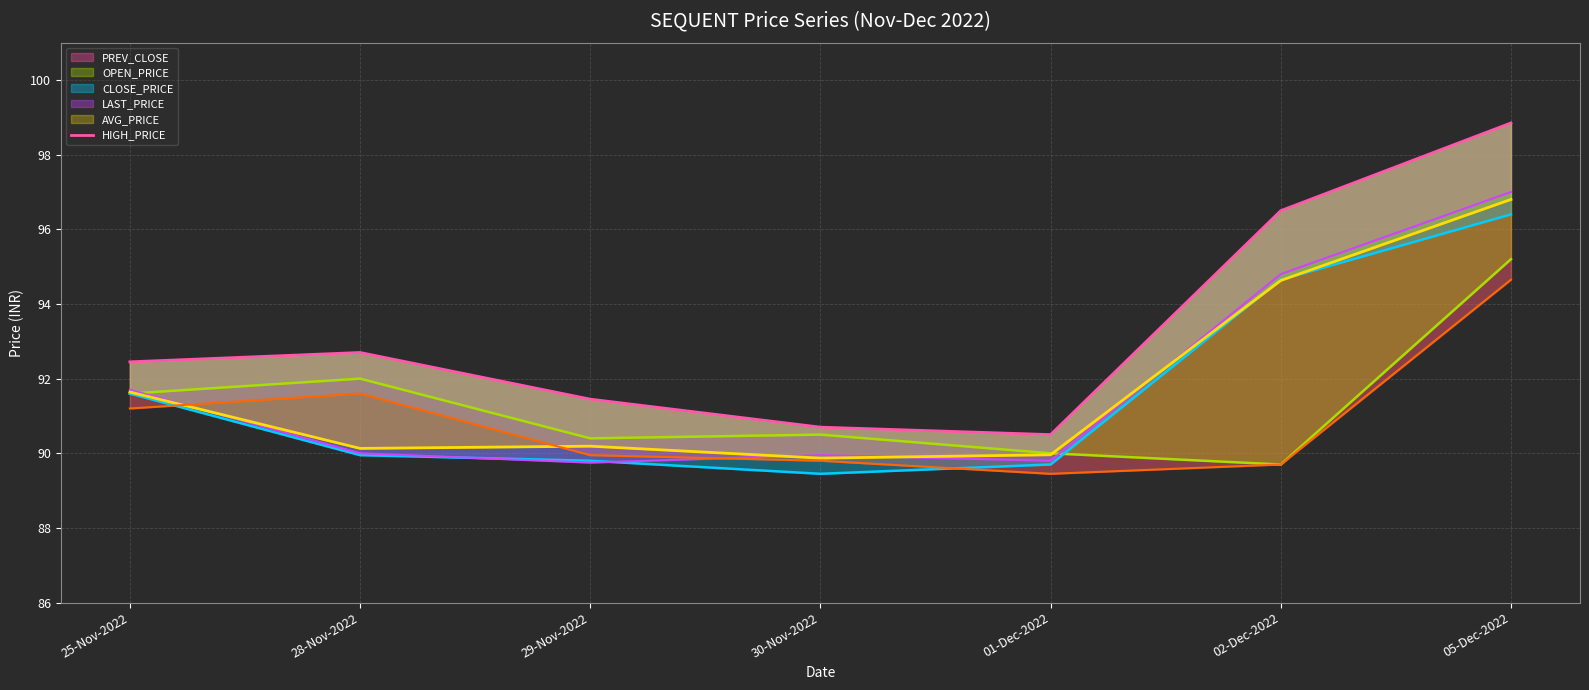

Where is the data nearest to the value 94?

28-Nov-2022